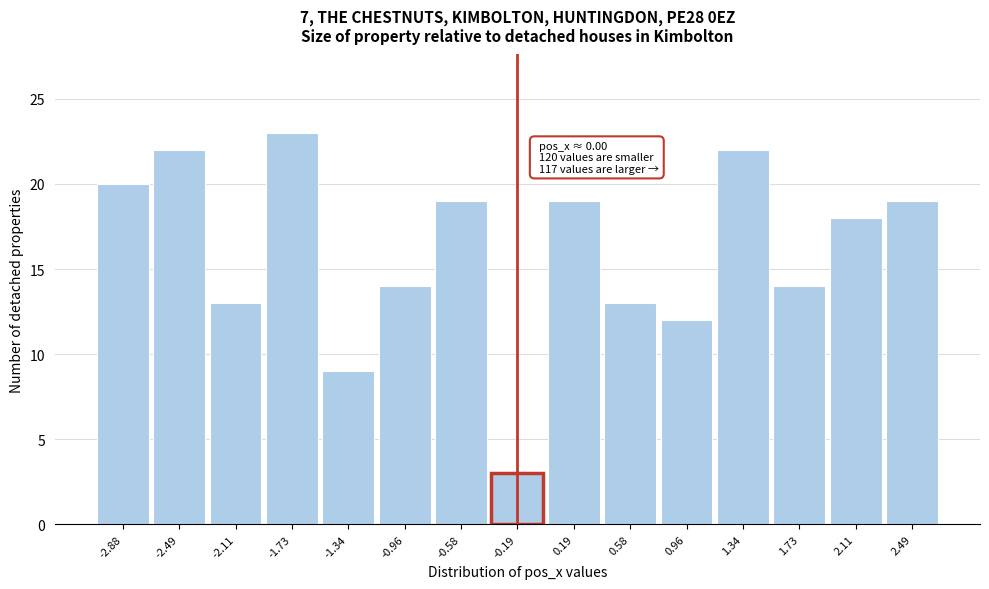

Reading left to right, extract all data points from this chart.

20	22	13	23	9	14	19	3	19	13	12	22	14	18	19